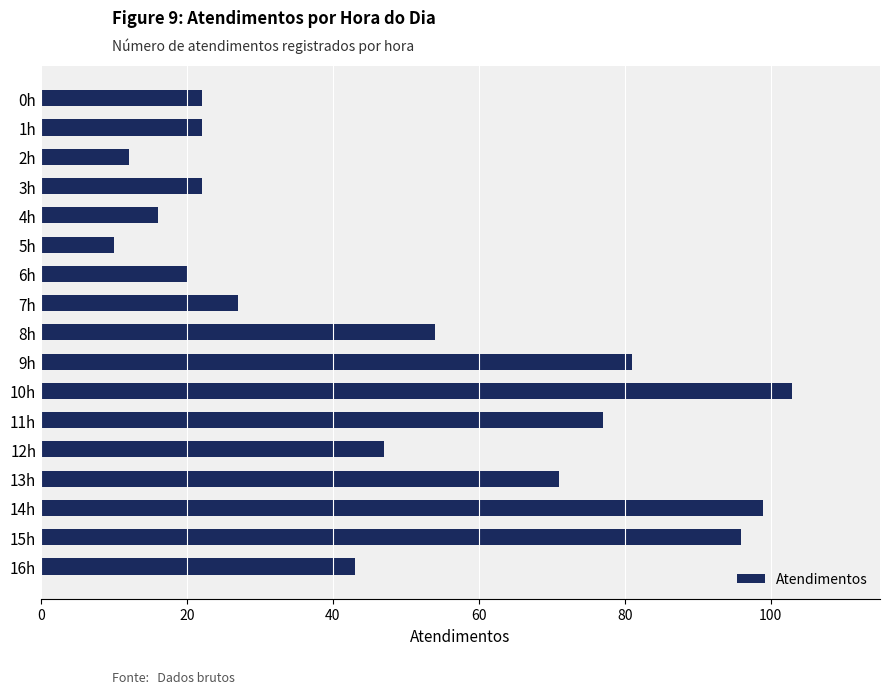

The chart shows a value of 181 at 10h. True or false?

False